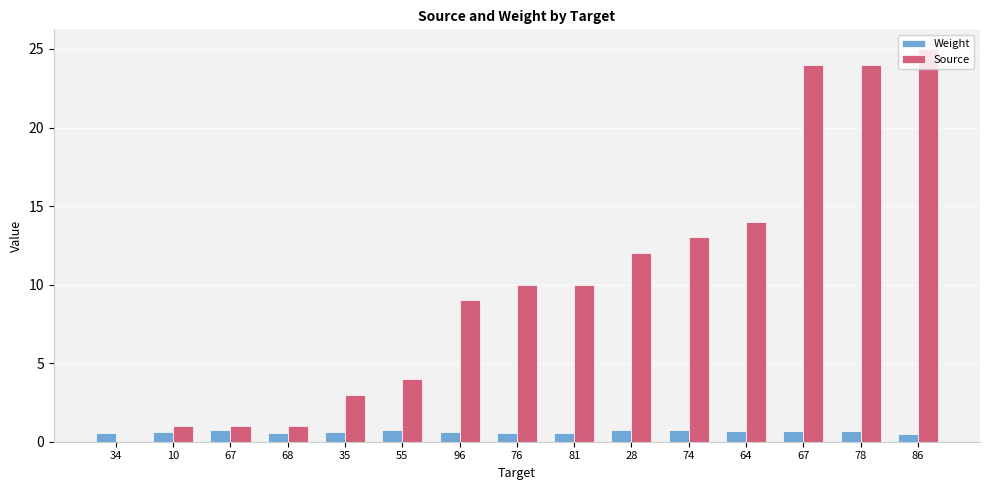

Which series has the largest total across all categories?

Source